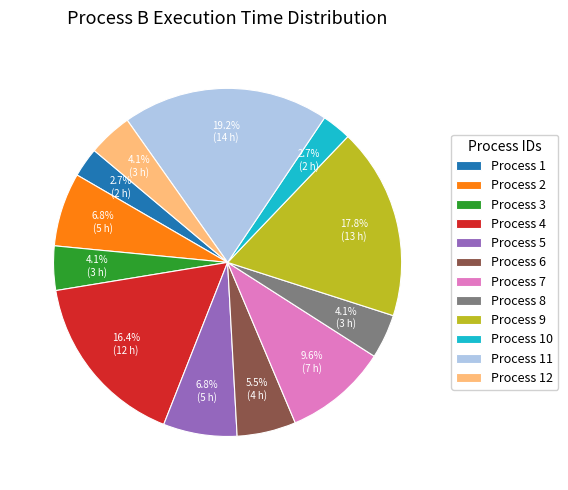

Approximately how many times larger is the value at Process 8 compared to Process 12?

1.0